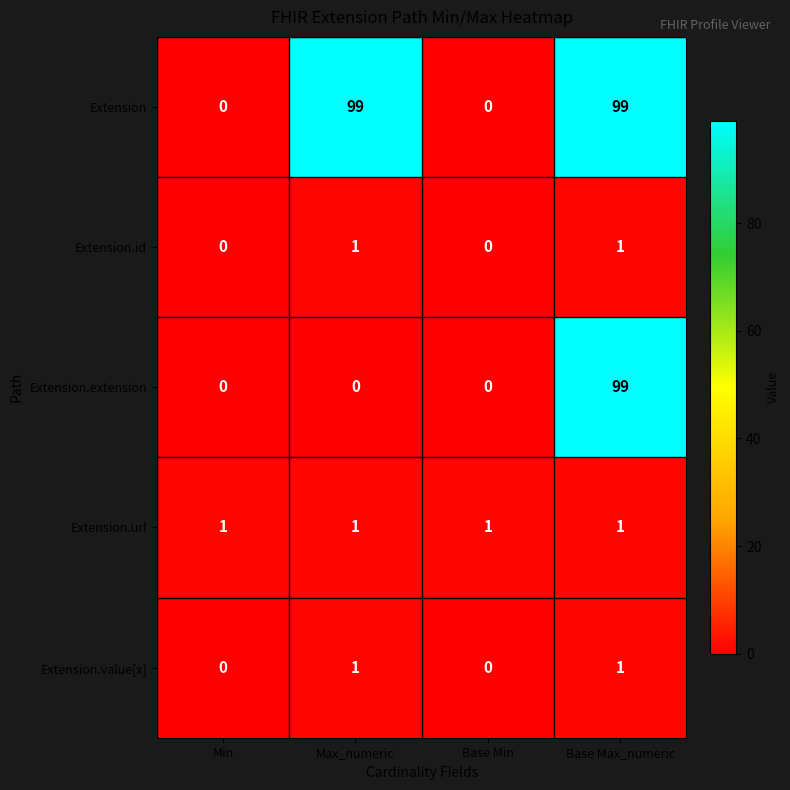

Reading right to left, transcribe all the data shown in this chart.

Extension: 99	0	99	0
Extension.id: 1	0	1	0
Extension.extension: 99	0	0	0
Extension.url: 1	1	1	1
Extension.value[x]: 1	0	1	0